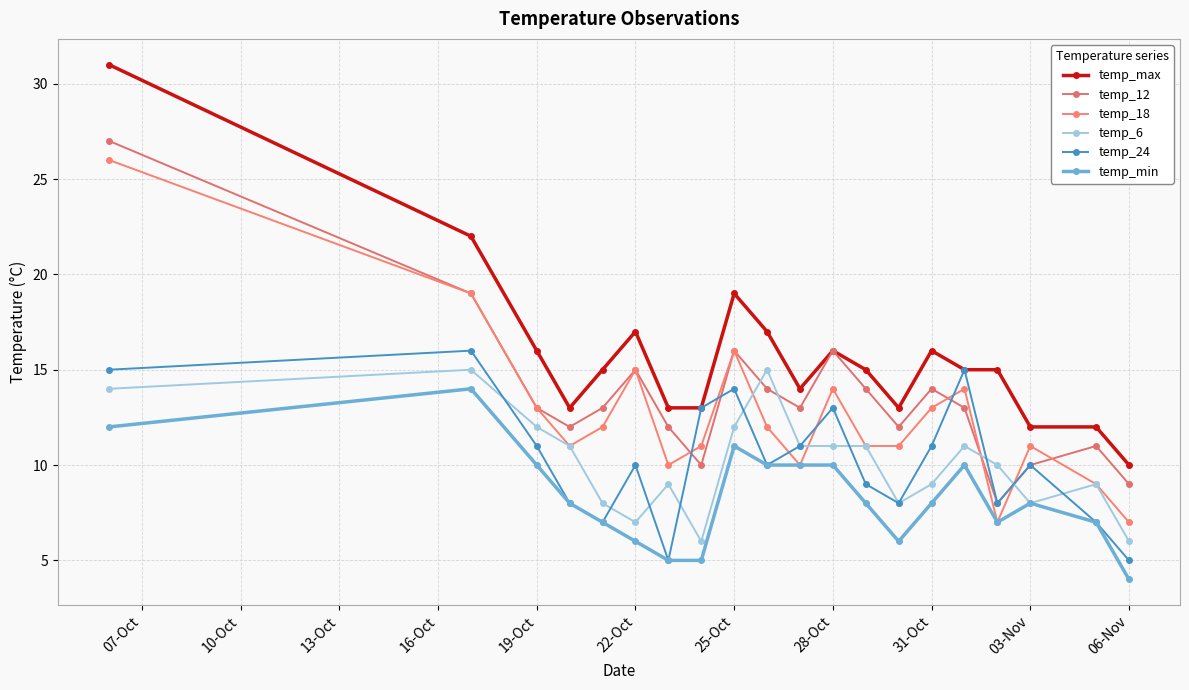

Reading left to right, extract all data points from this chart.

temp_max: 31	22	16	13	15	17	13	13	19	17	14	16	15	13	16	15	15	12	12	10
temp_12: 27	19	13	12	13	15	12	10	16	14	13	16	14	12	14	13	8	10	11	9
temp_18: 26	19	13	11	12	15	10	11	16	12	10	14	11	11	13	14	7	11	9	7
temp_6: 14	15	12	11	8	7	9	6	12	15	11	11	11	8	9	11	10	8	9	6
temp_24: 15	16	11	8	7	10	5	13	14	10	11	13	9	8	11	15	8	10	7	5
temp_min: 12	14	10	8	7	6	5	5	11	10	10	10	8	6	8	10	7	8	7	4